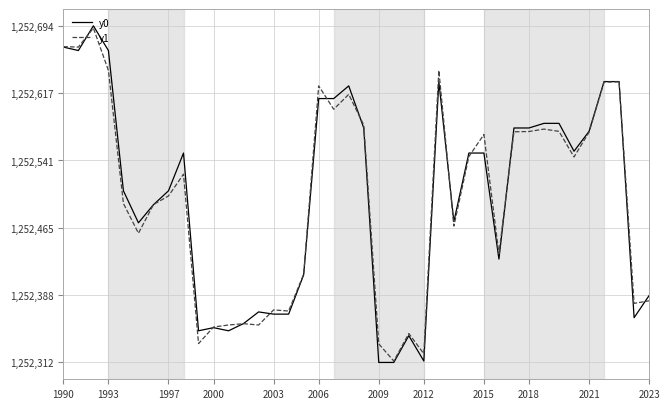

What is the greatest value displayed?

1252694.3